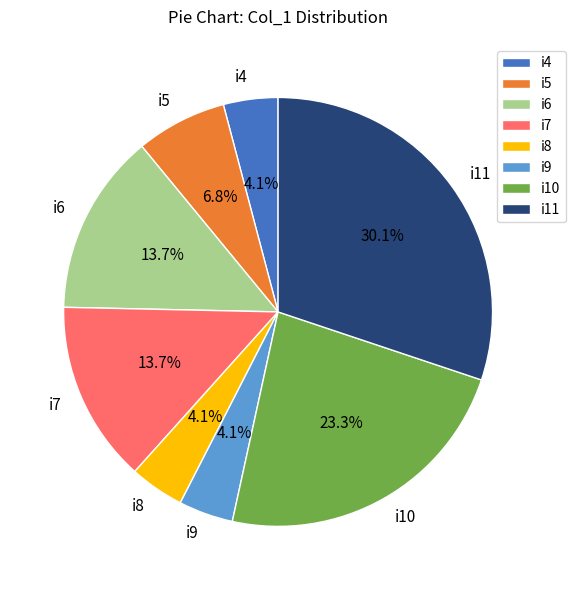

Does i7 account for over 50% of the chart?

No